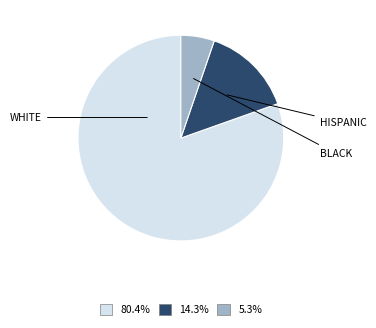

Is there a majority slice in this chart?

Yes